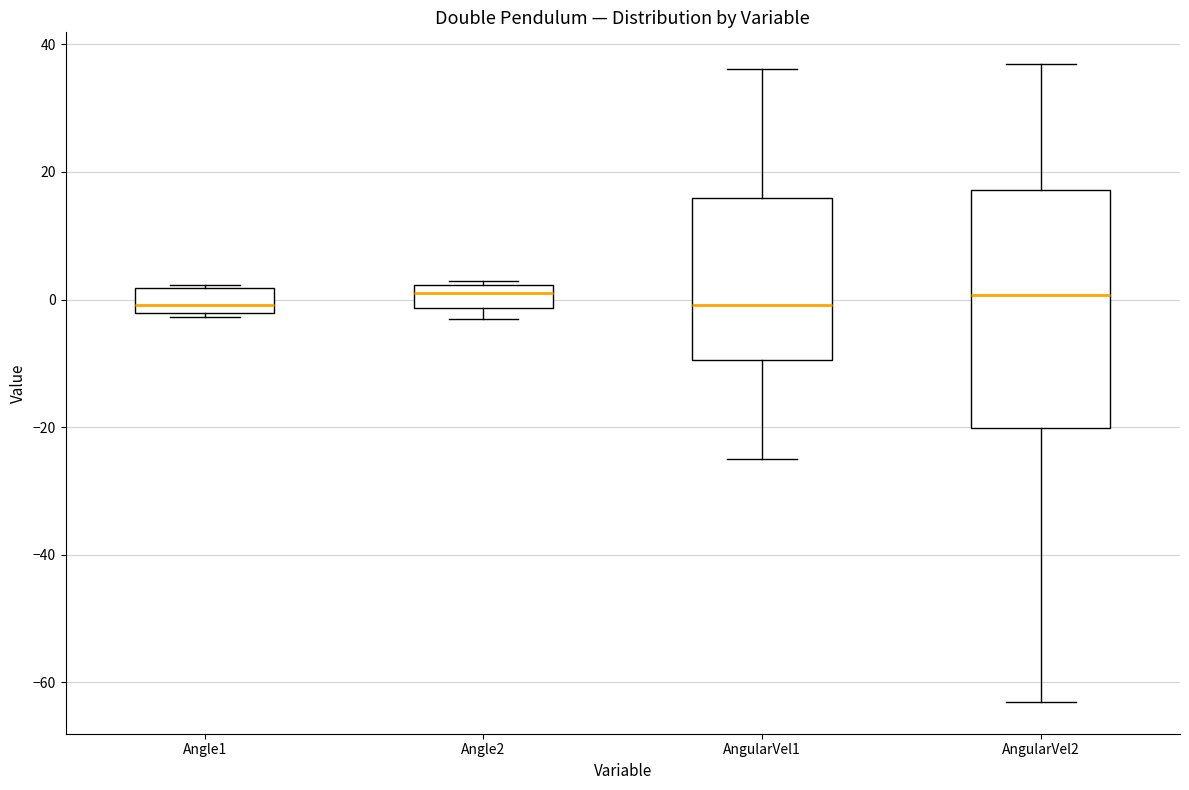

Which box is the tallest, from its lower edge to its upper edge?

AngularVel2